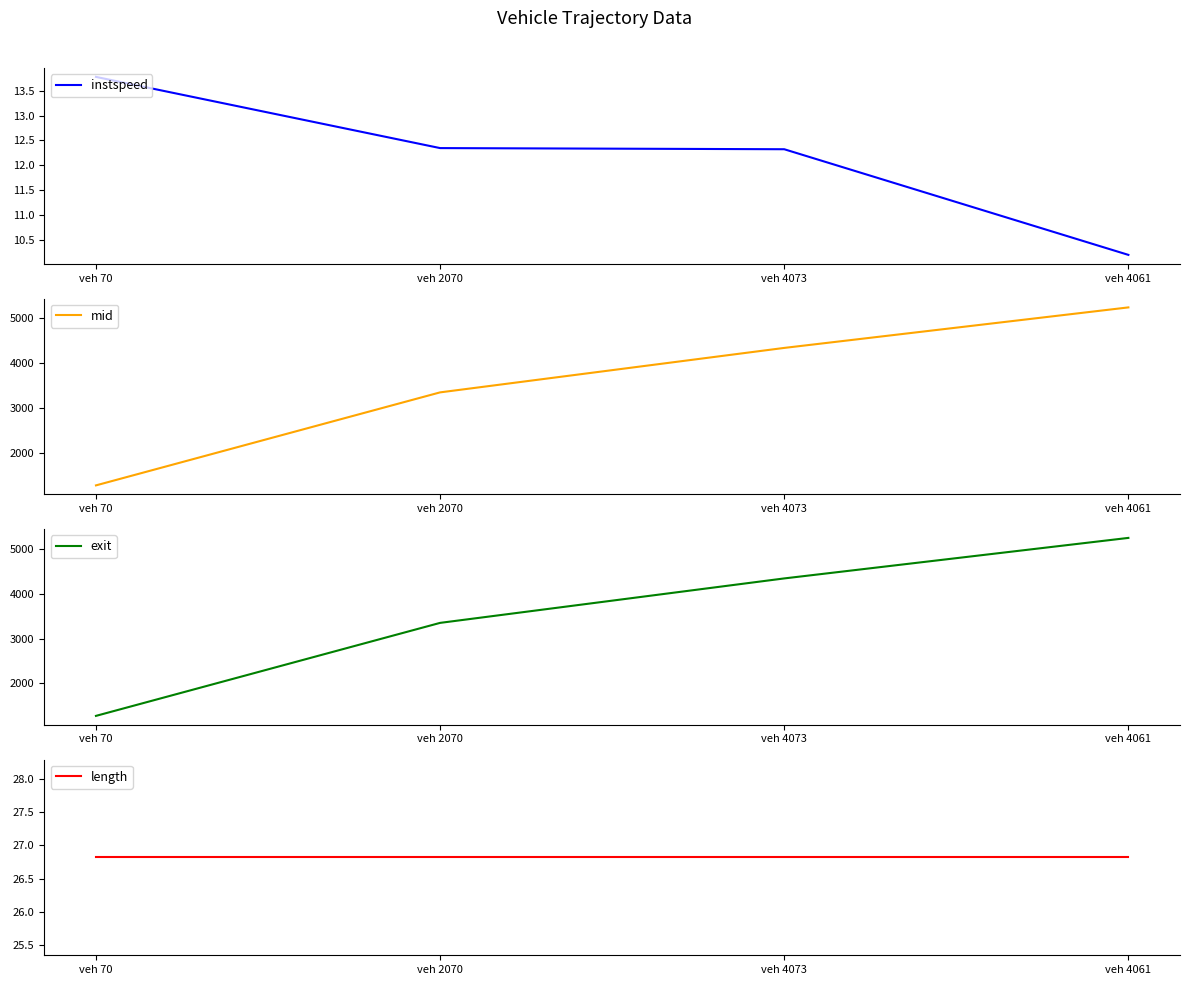

What is the spread (max minus min) of values at veh 70?

1264.3